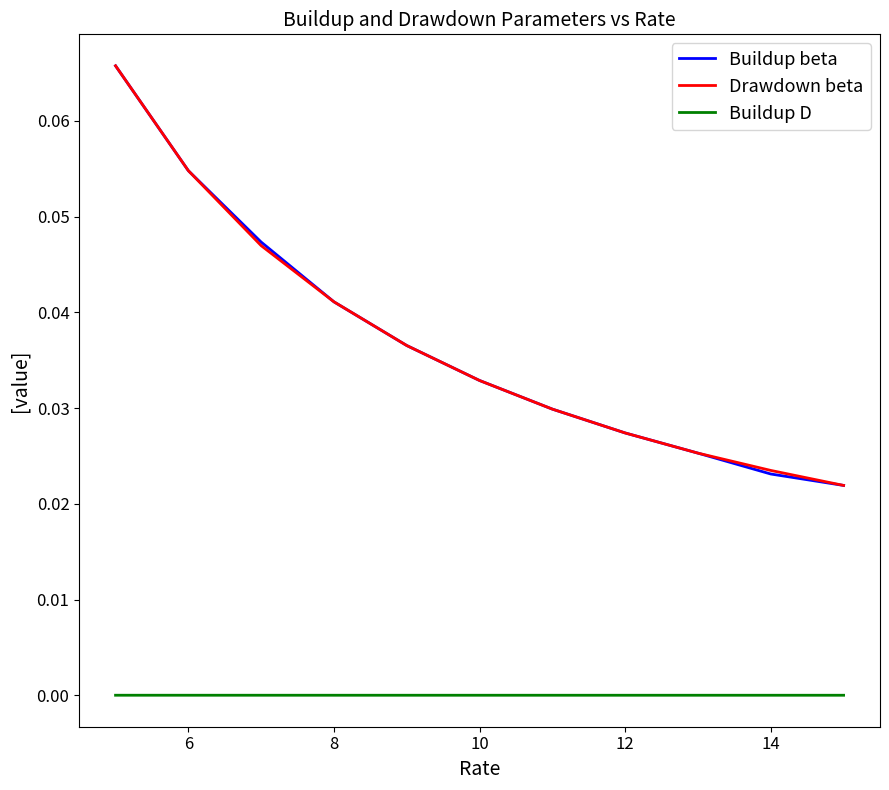

True or false: Buildup beta and Buildup D cross at least once.

False